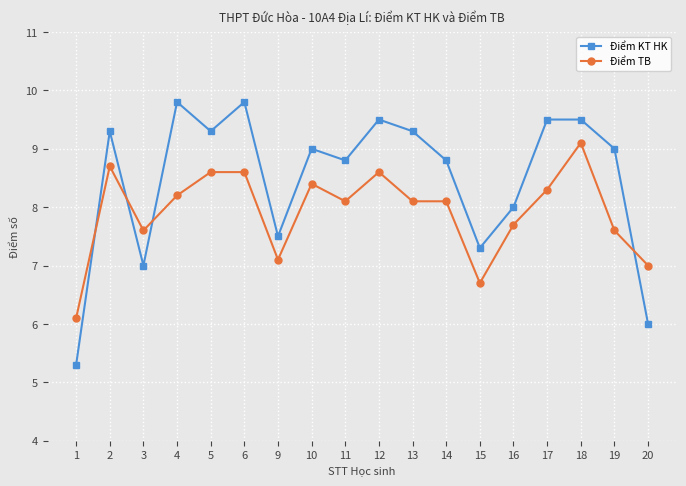

How many lines are shown in the chart?

2